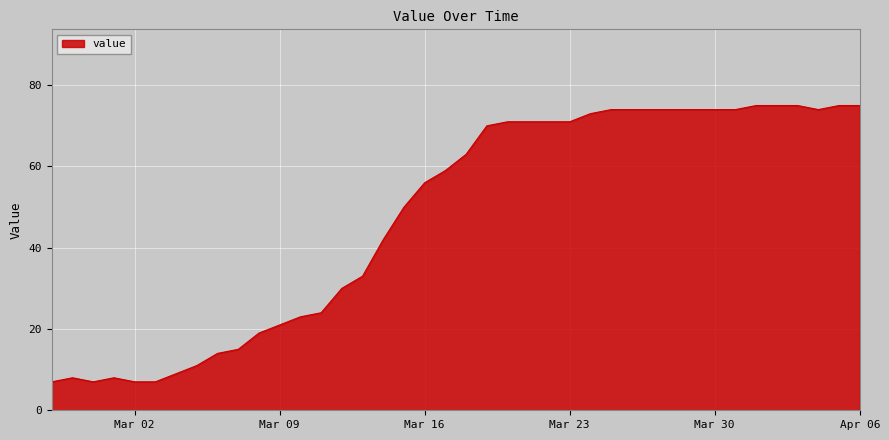

What is the average value?

48